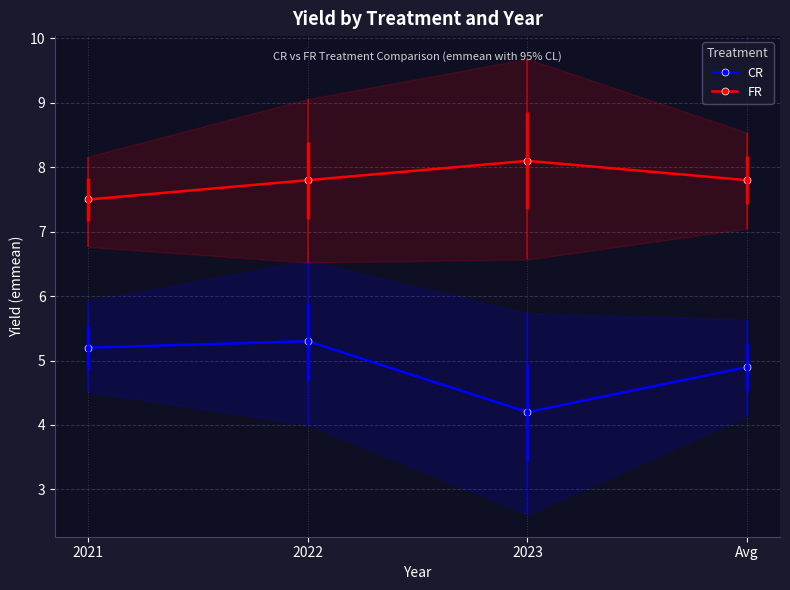

Which series has the largest total across all categories?

FR